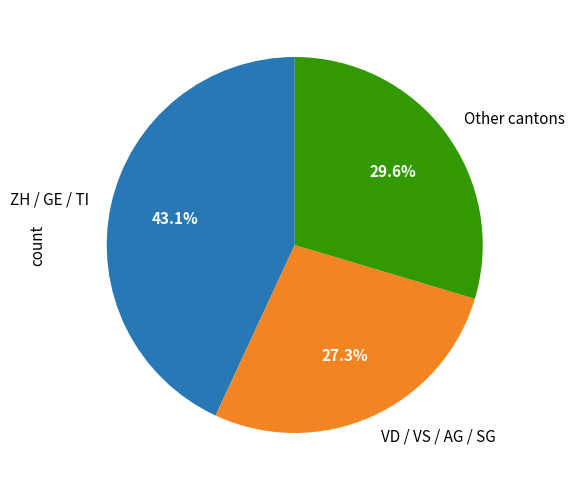

To the nearest percent, what is the average slice percentage?

33%